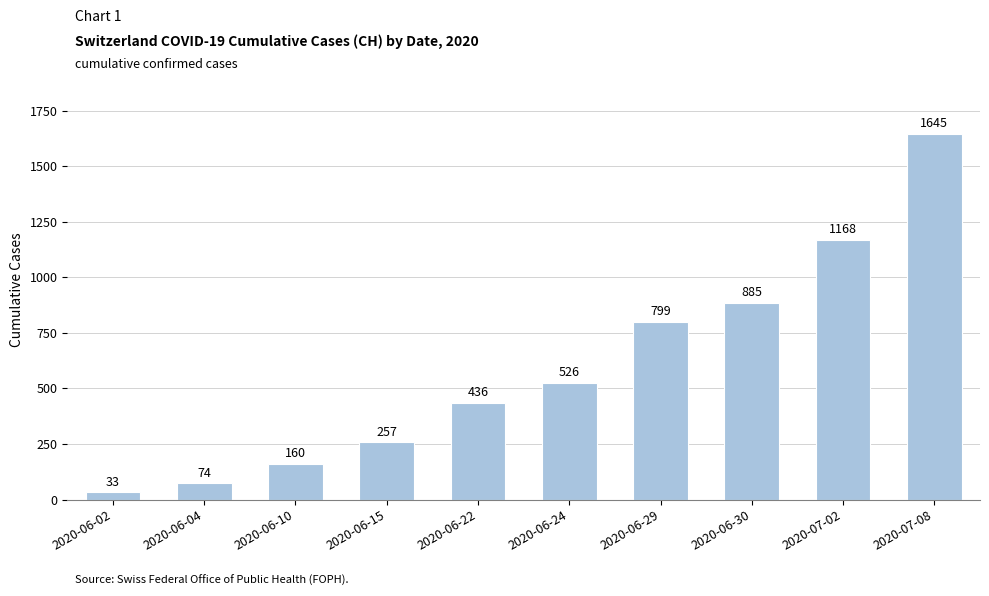

What value does the data have at 2020-06-04, to the nearest 100?

100